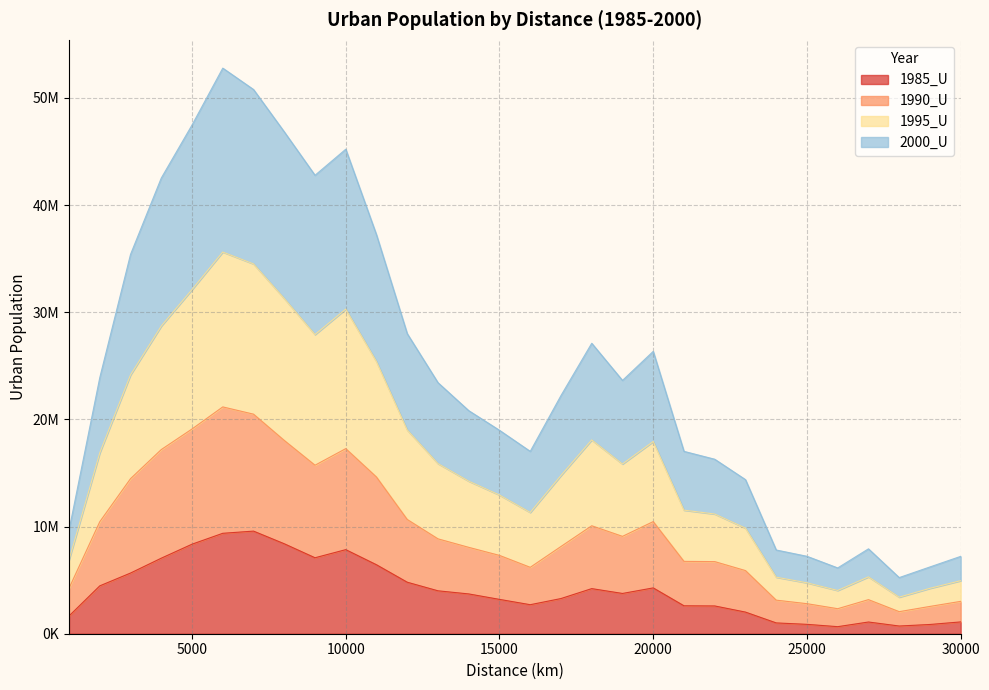

Does the chart have visible grid lines?

Yes